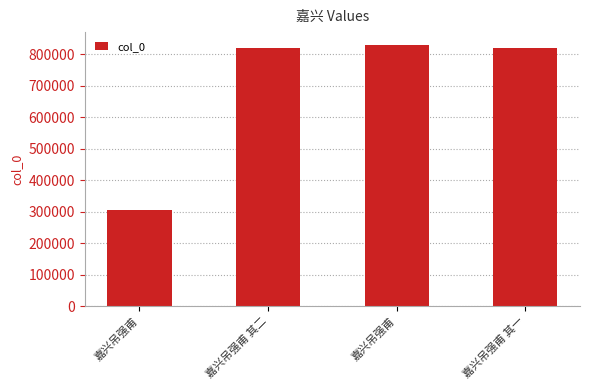

Reading left to right, list all the values displayed in this chart.

304277	819821	829387	819820